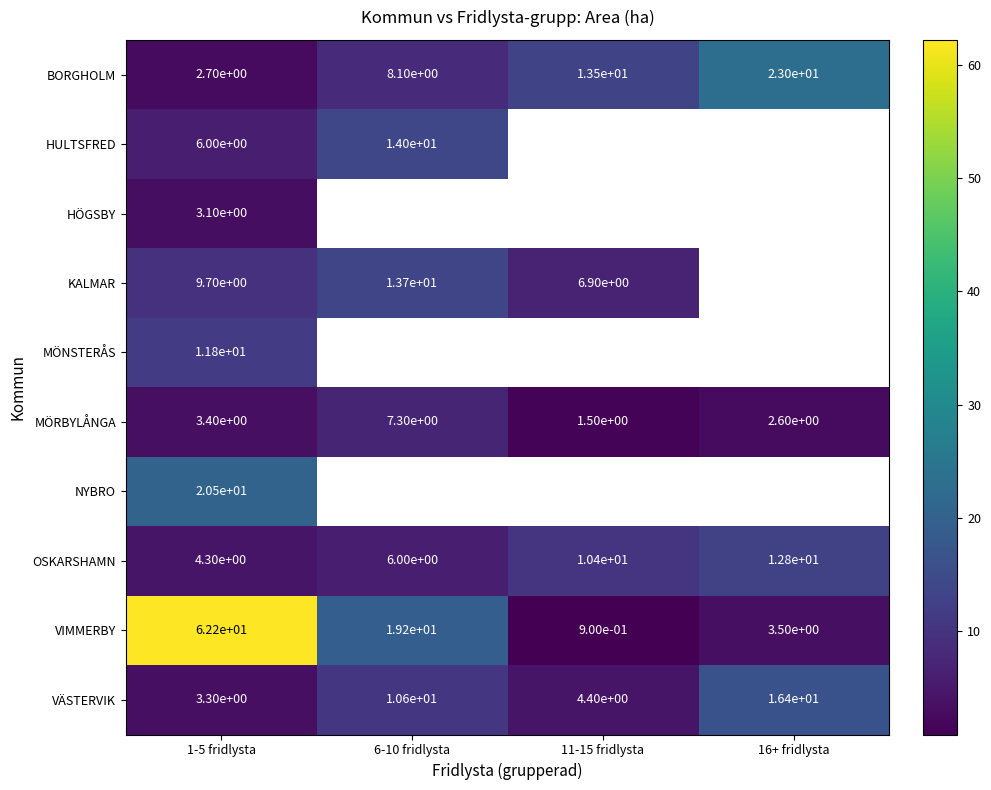

How many categories are shown in the chart?

4